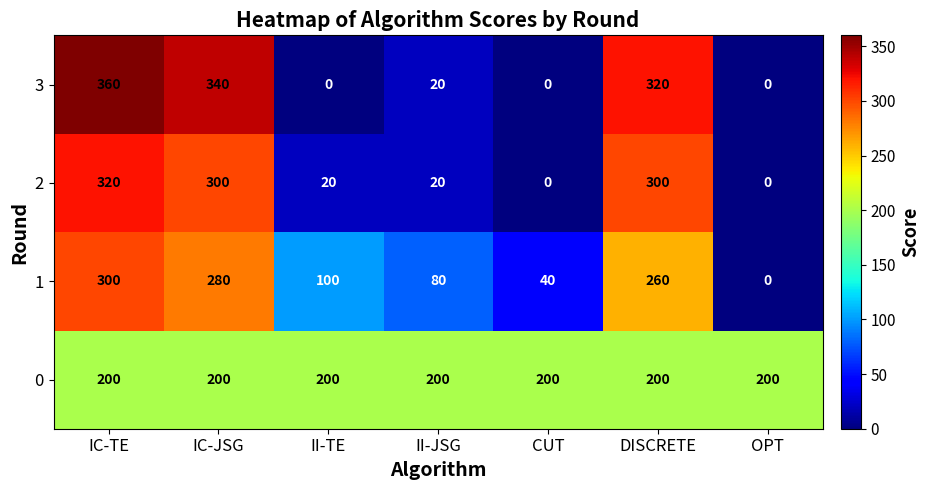

The value of 1 at II-JSG is 106. True or false?

False